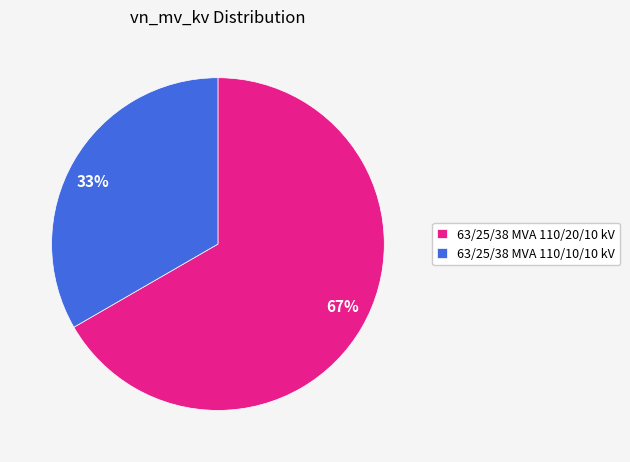

Does 63/25/38 MVA 110/10/10 kV account for over 50% of the chart?

No